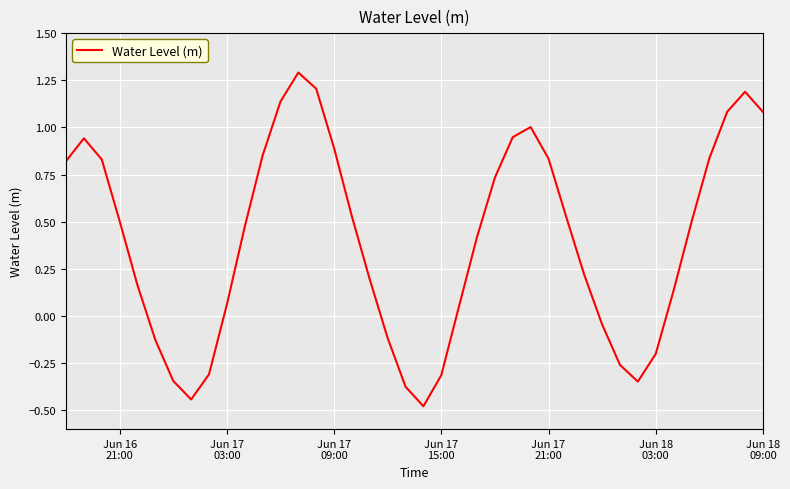

What is the greatest value displayed?

1.3